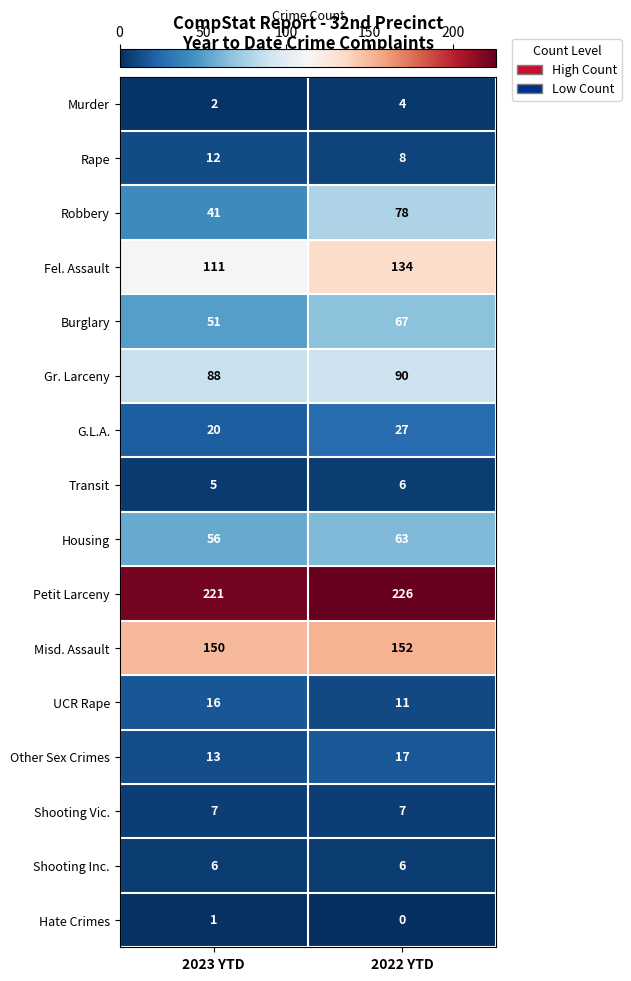

Is the value of Other Sex Crimes at 2023 YTD greater than the value of Misd. Assault at 2022 YTD?

No